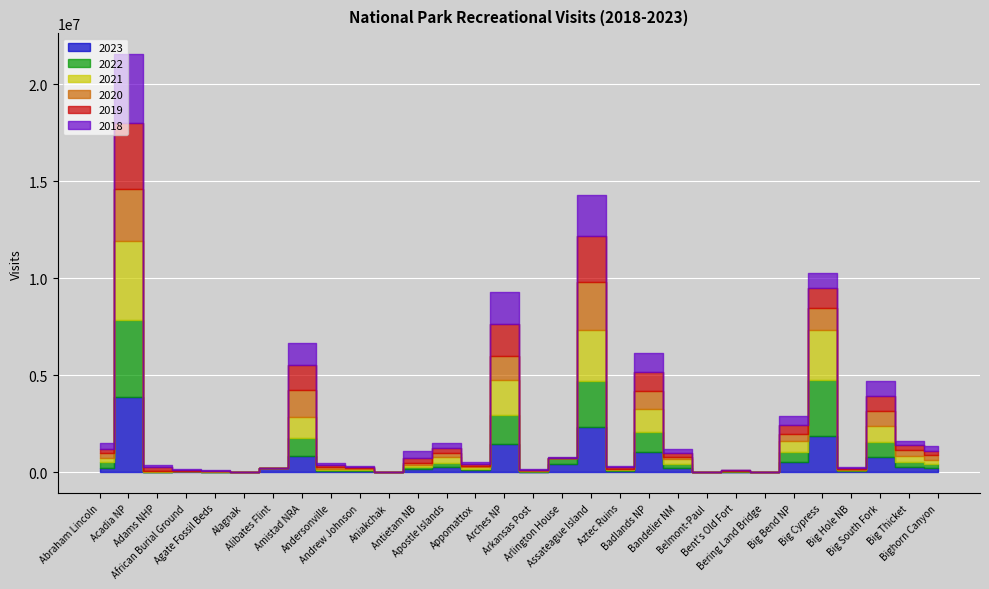

True or false: 2020 has a value of 179960 at Big South Fork.

False